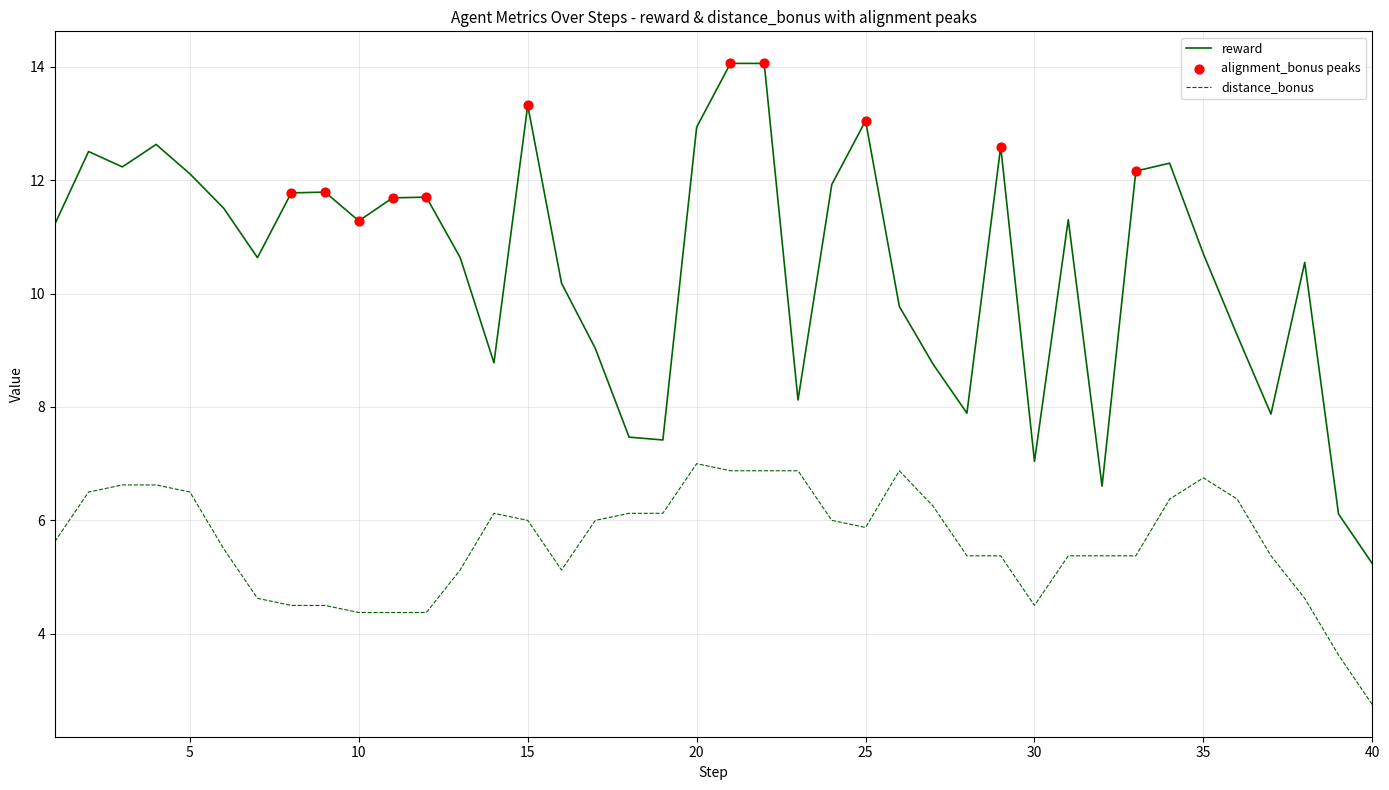

Rank the series by their maximum value, from lowest to highest.

distance_bonus, reward